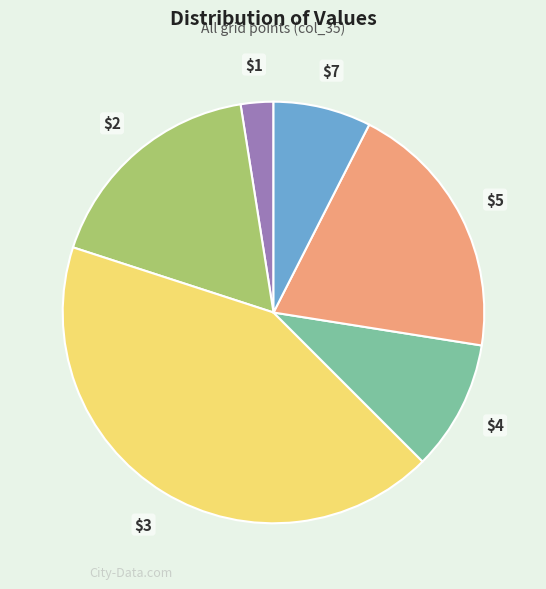

How many slices are in this pie chart?

6